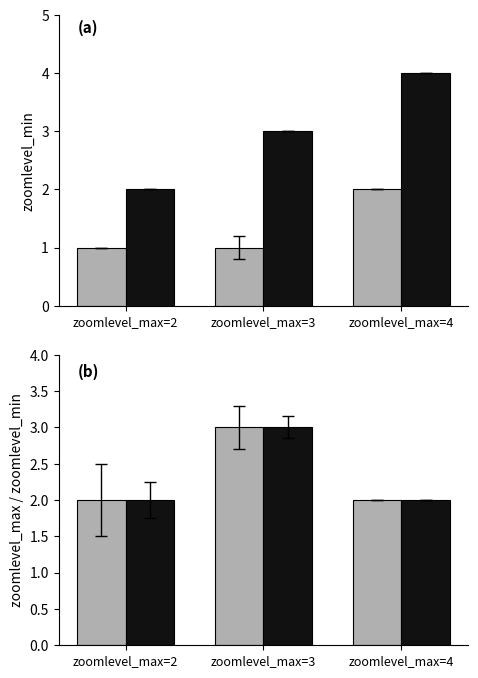

What is the sum of all zoomlevel_min (light) values?

4